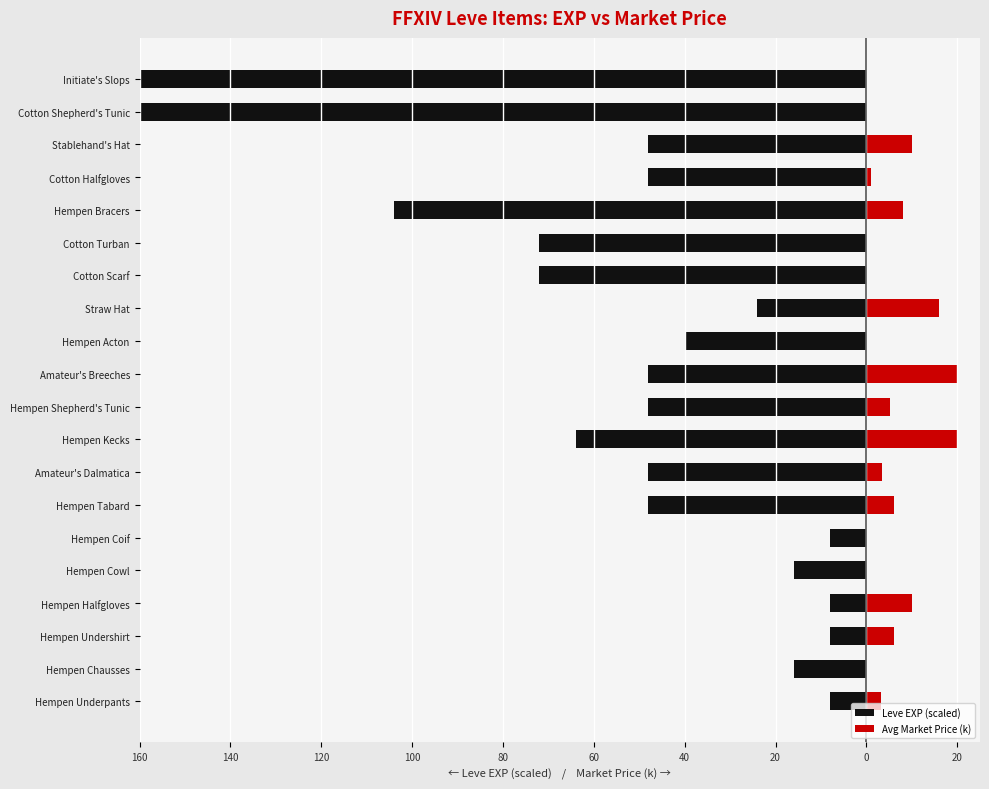

The value of Avg Market Price (k) at Amateur's Breeches is 13.6. True or false?

False